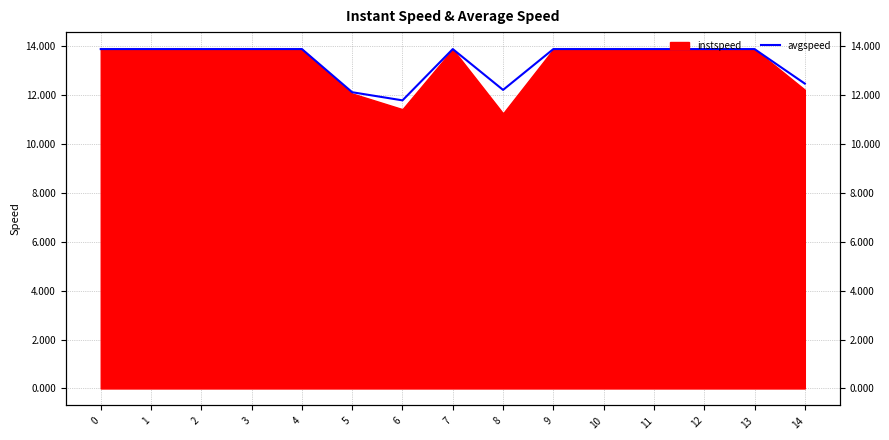

At which category does the data reach its first local valley?

6